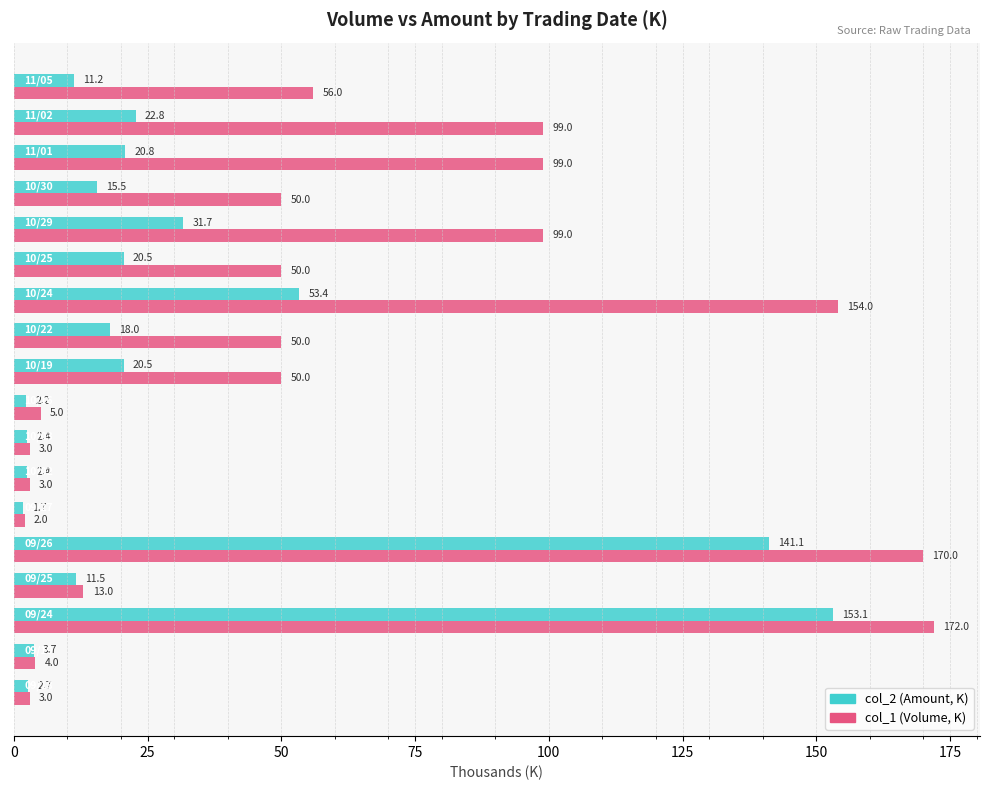

Rank the series by their average value, from lowest to highest.

col_2 (Amount, K), col_1 (Volume, K)